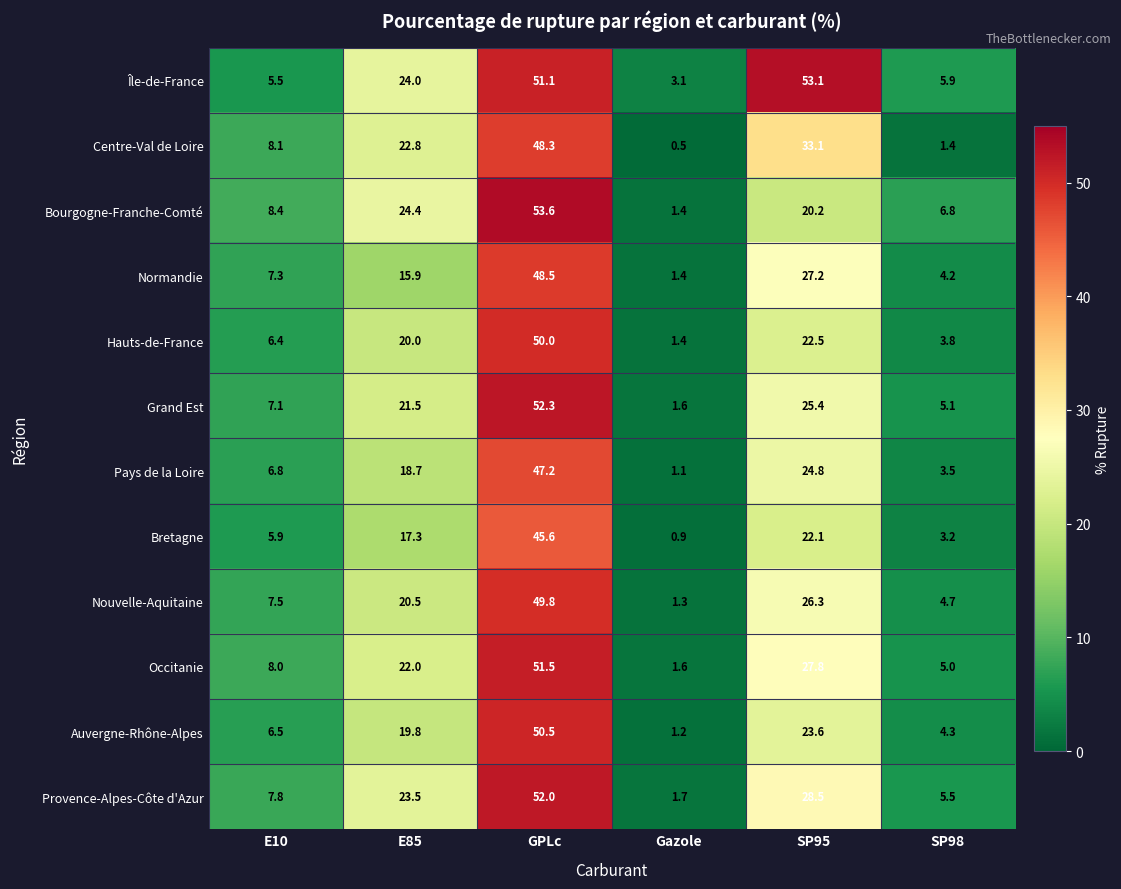

The value of Hauts-de-France at SP95 is 22.5. True or false?

True